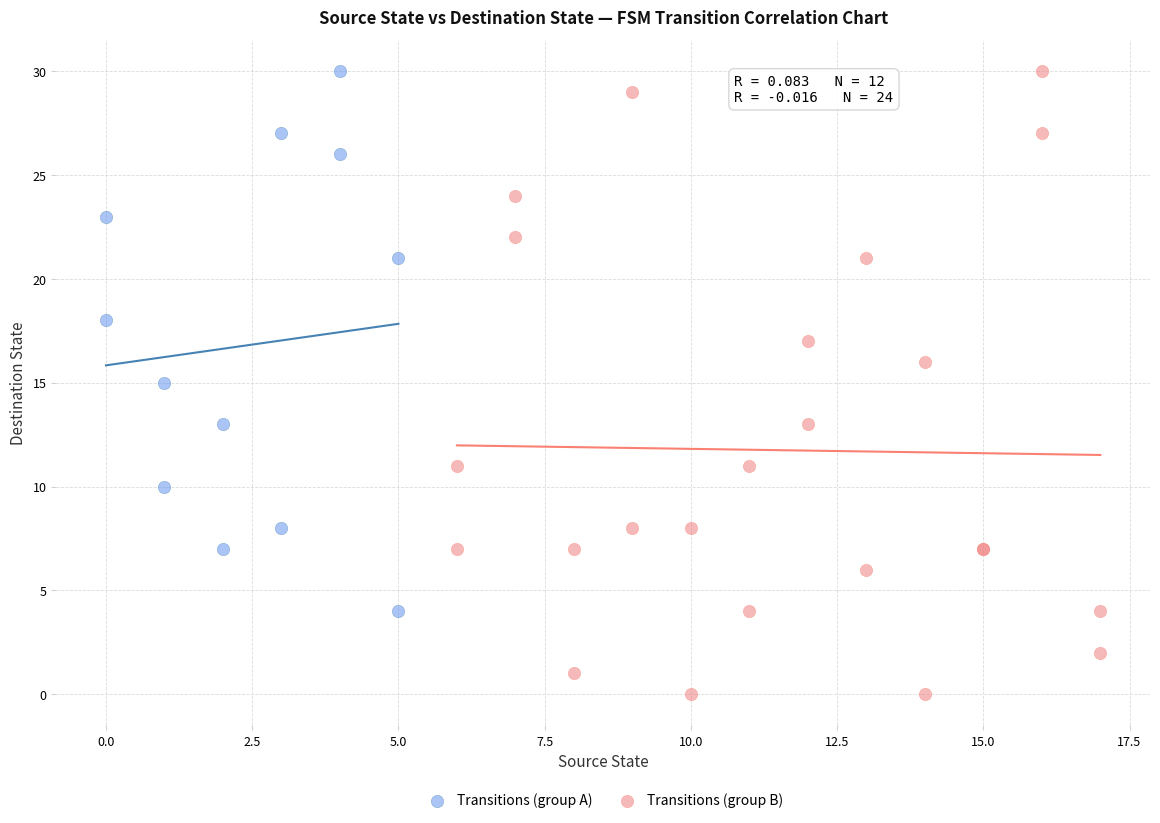

What are all the series names shown in the legend?

Transitions (group A), Transitions (group B)